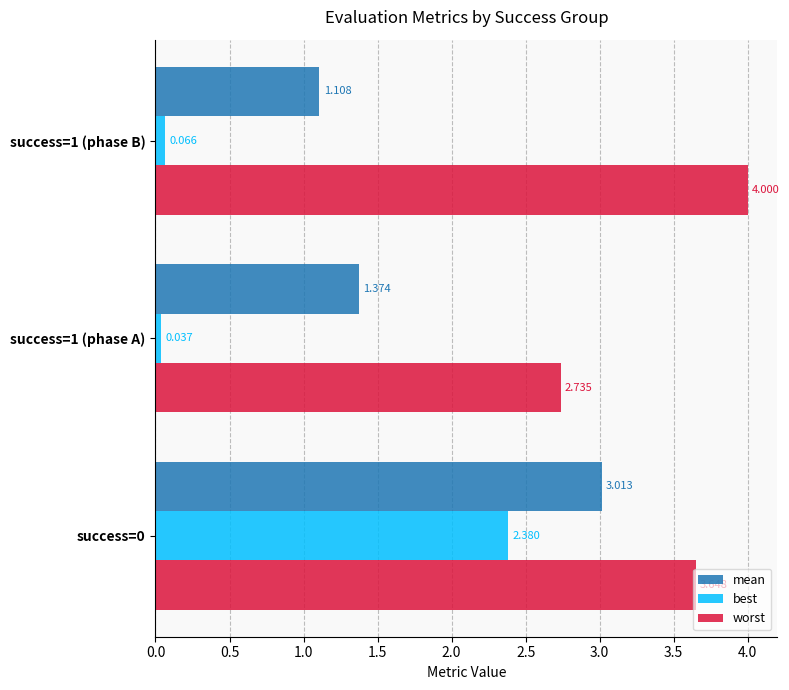

List the series in order of their overall mean, lowest first.

best, mean, worst